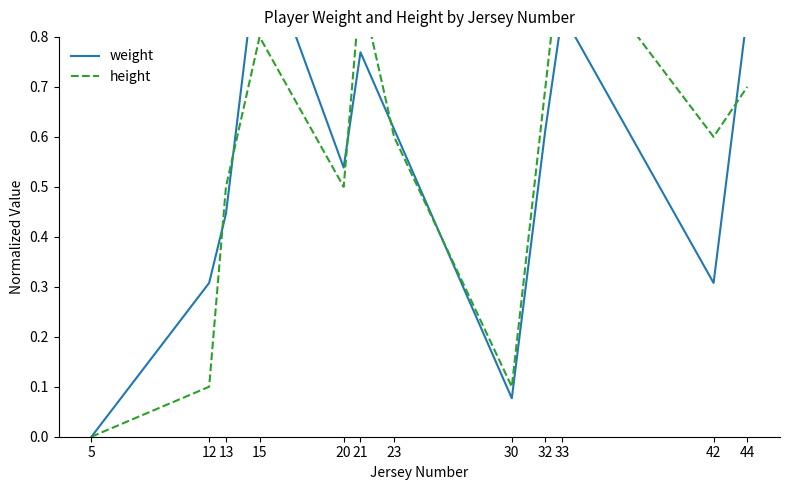

Rank the categories by weight value from lowest to highest.

5, 30, 12, 42, 13, 20, 23, 32, 21, 33, 44, 15